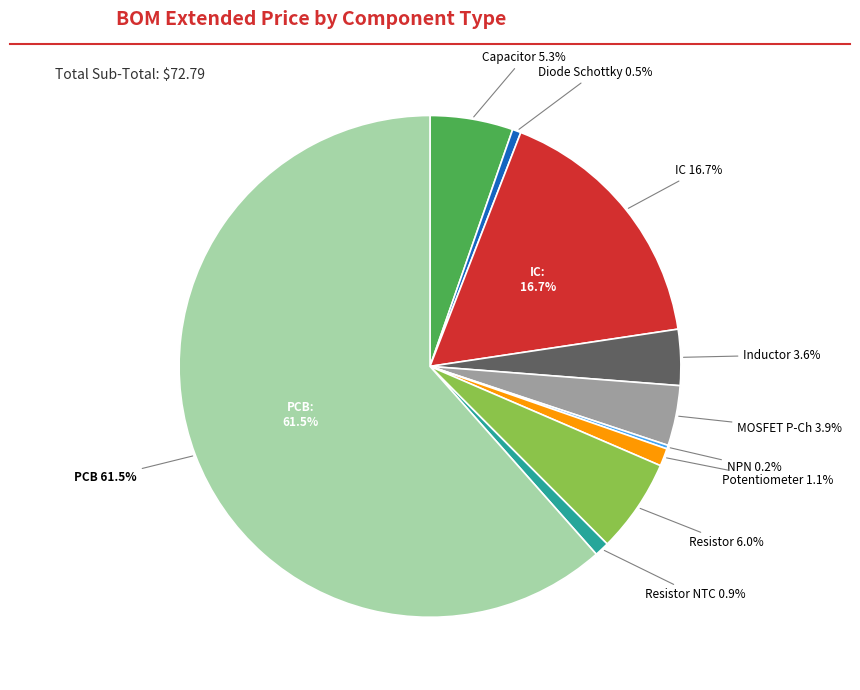

Is there a majority slice in this chart?

Yes